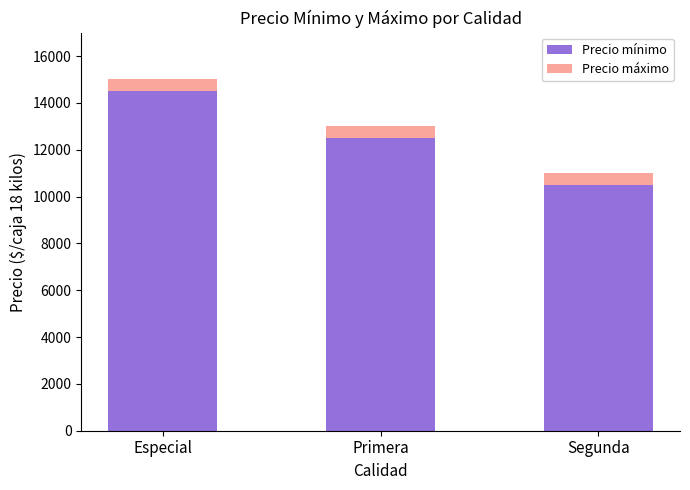

How many distinct data groups are displayed?

2